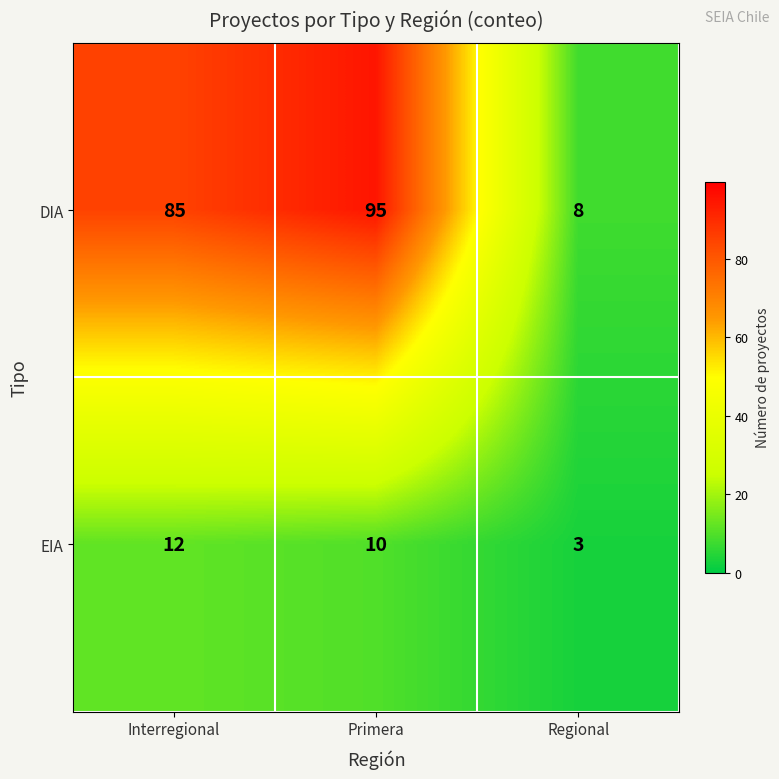

What is the difference between the DIA values at Interregional and Regional?

77